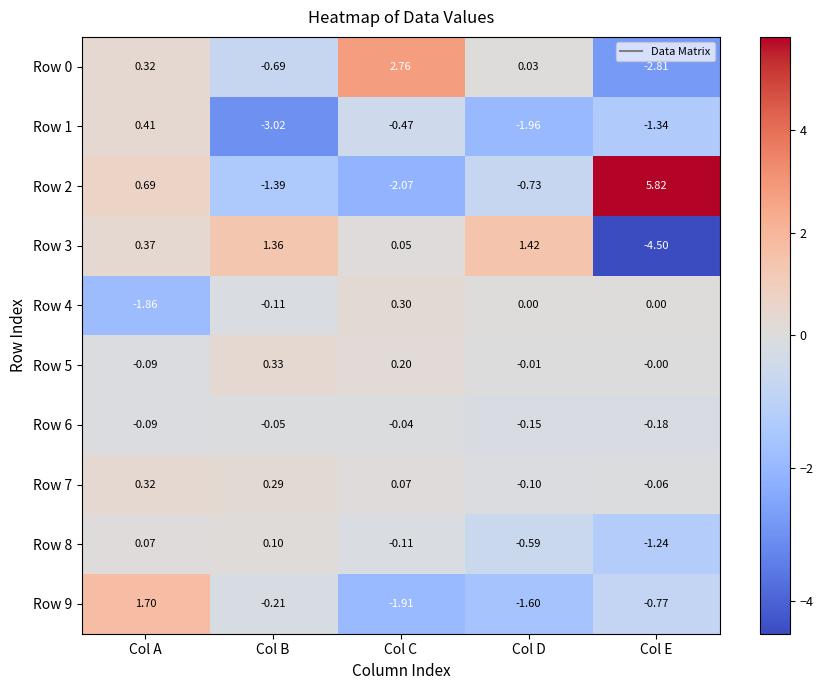

At which label is Row 9 closest to 0?

Col B